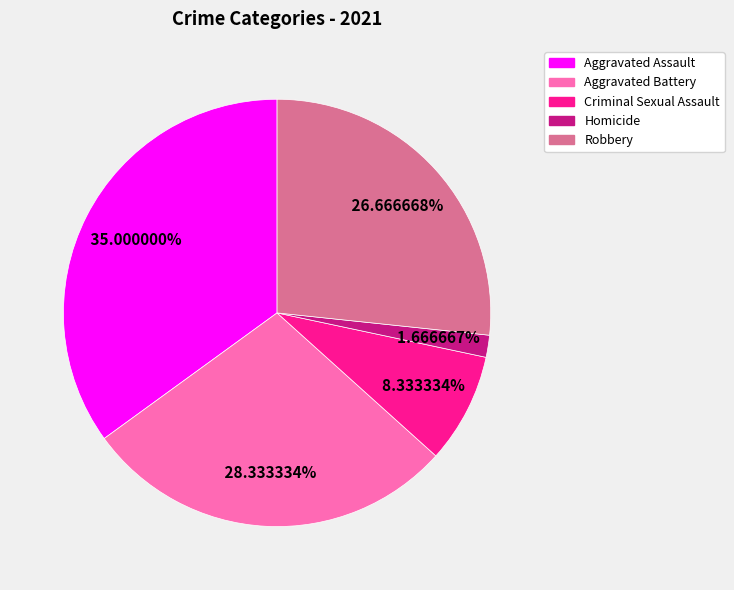

What is the total percentage of Homicide and Aggravated Assault?

36.7%